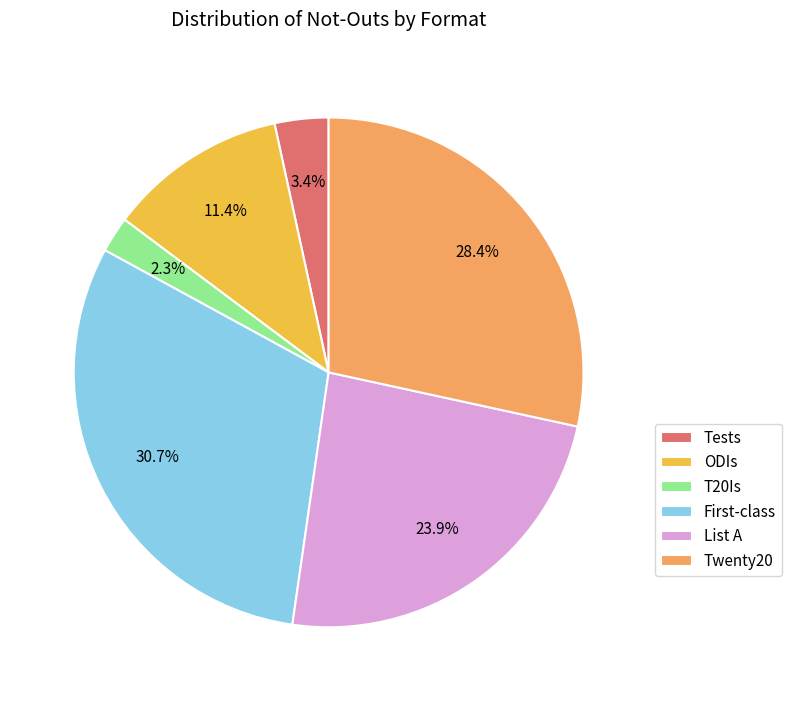

Approximately how many times larger is the value at ODIs compared to Twenty20?

0.4